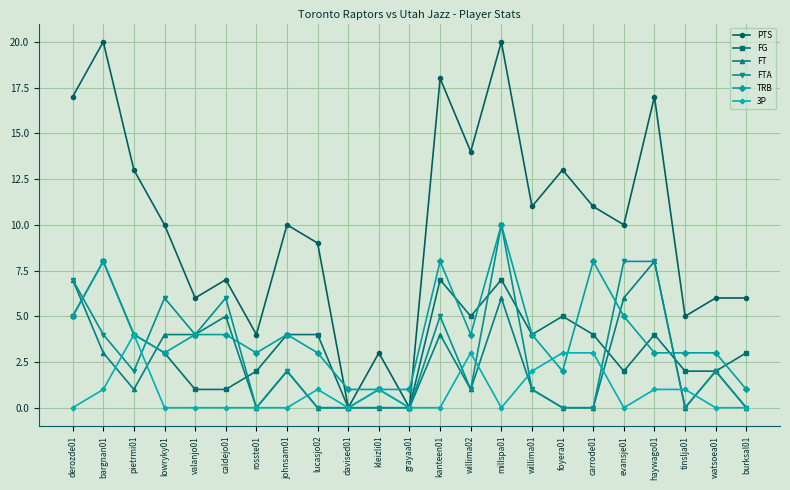

Between kanteen01 and burksal01, which series saw the biggest shift?

PTS